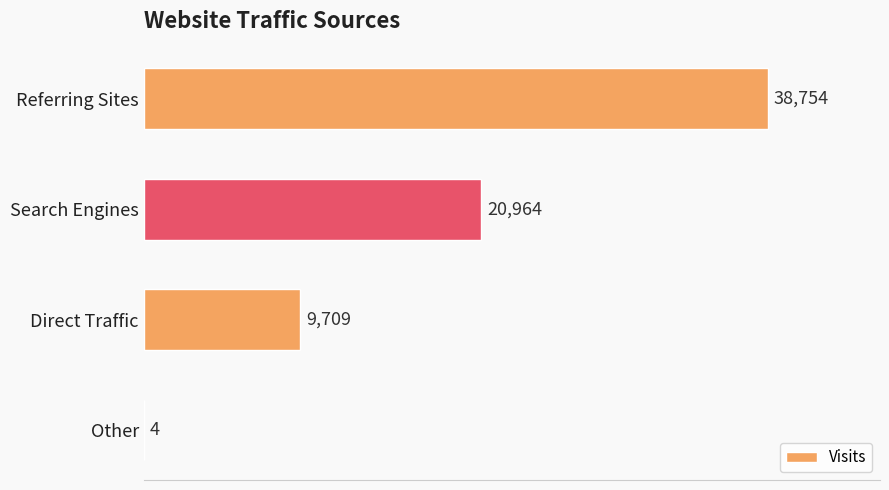

What is the greatest value displayed?

38754